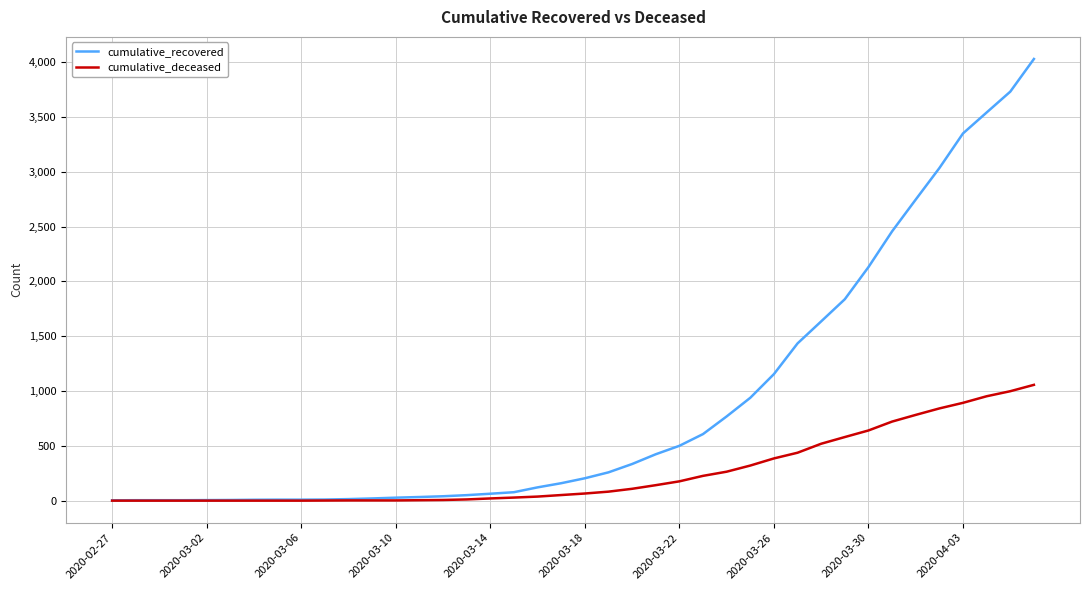

Which series has the largest total across all categories?

cumulative_recovered